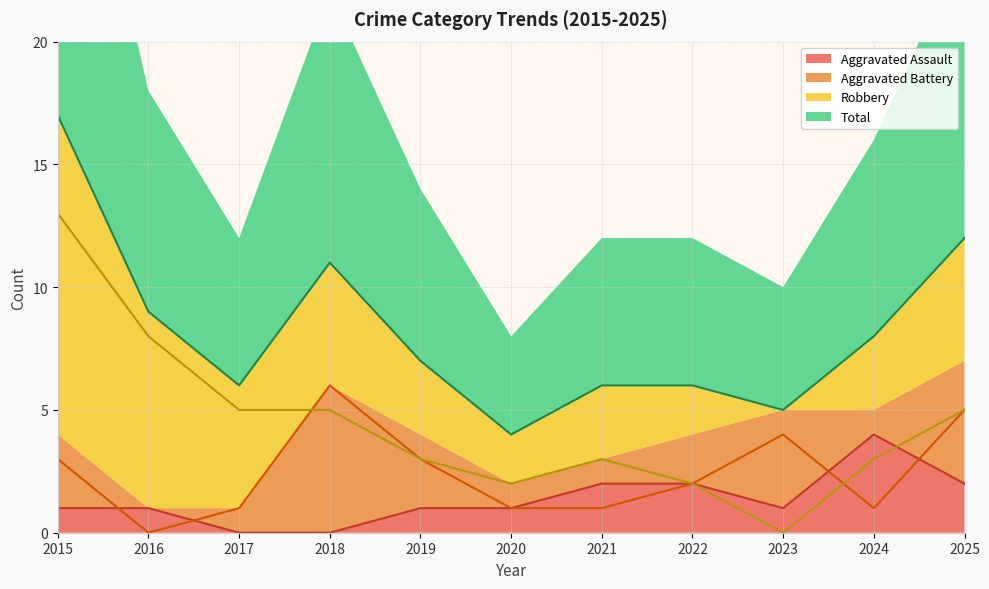

Between 2018 and 2021, which is larger?

2021